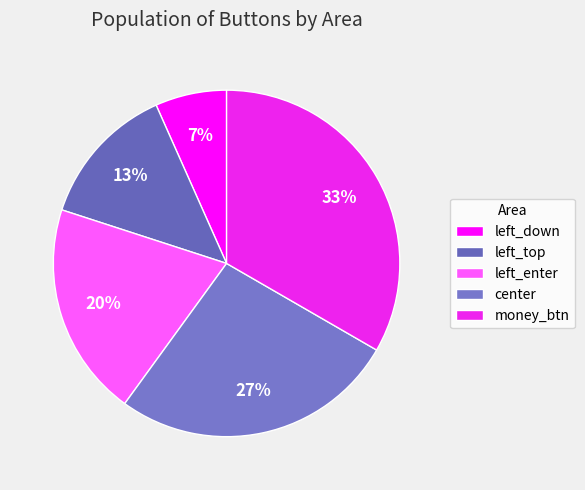

What percentage is the left_down slice, to the nearest percent?

7%